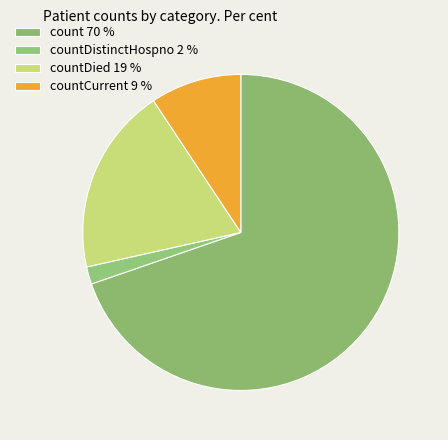

How many slices are in this pie chart?

4